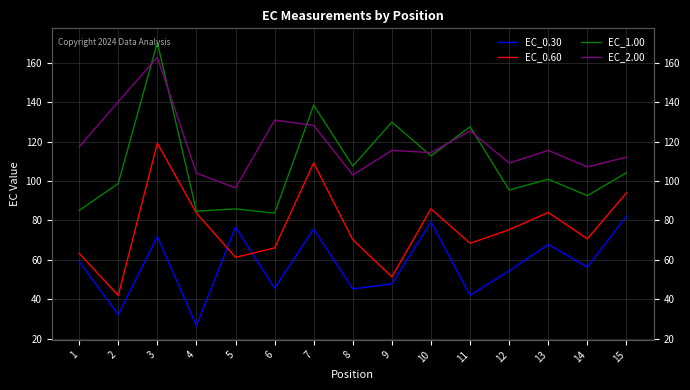

True or false: EC_0.30 and EC_1.00 cross at least once.

False